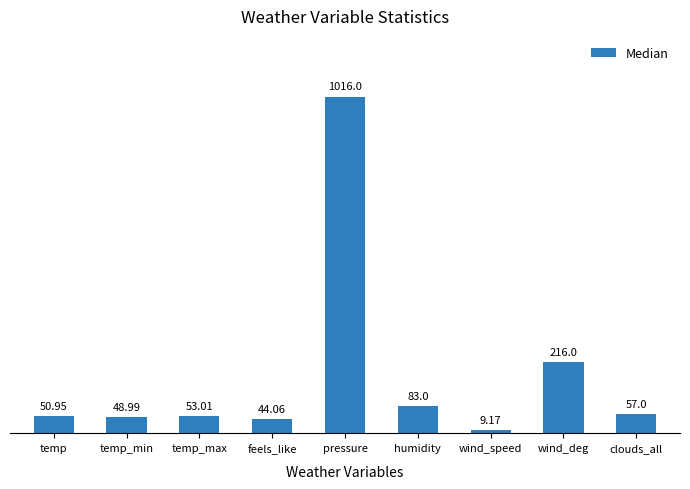

What is the label of the 2nd bar from the right?

wind_deg